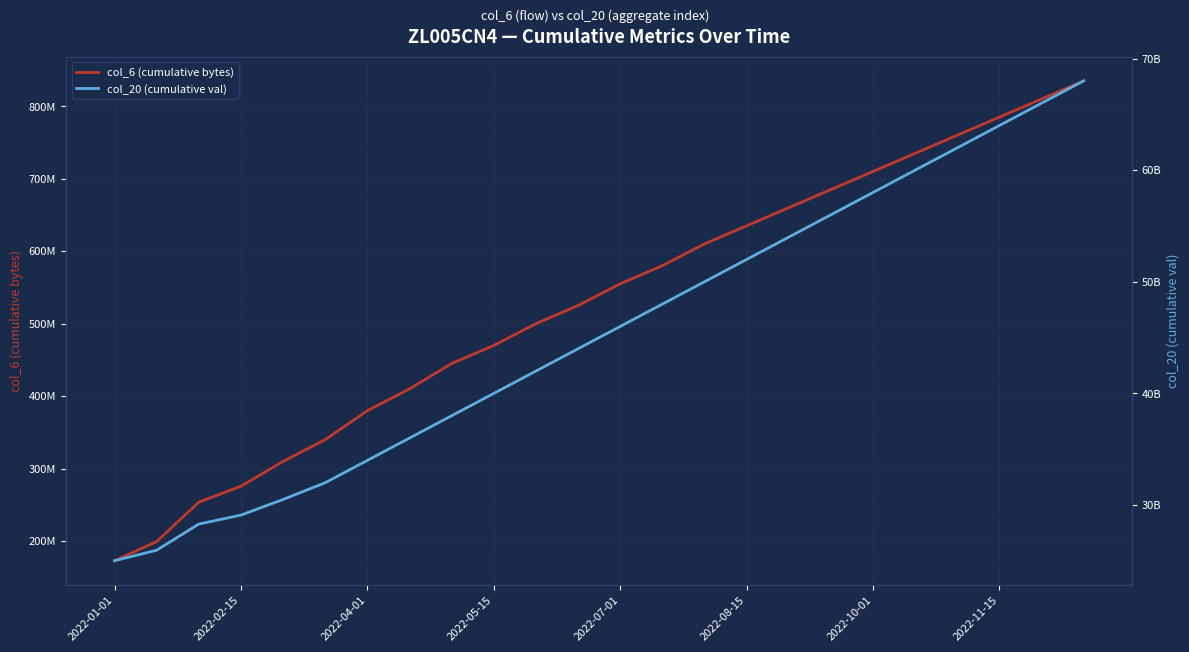

How many categories are shown in the chart?

24